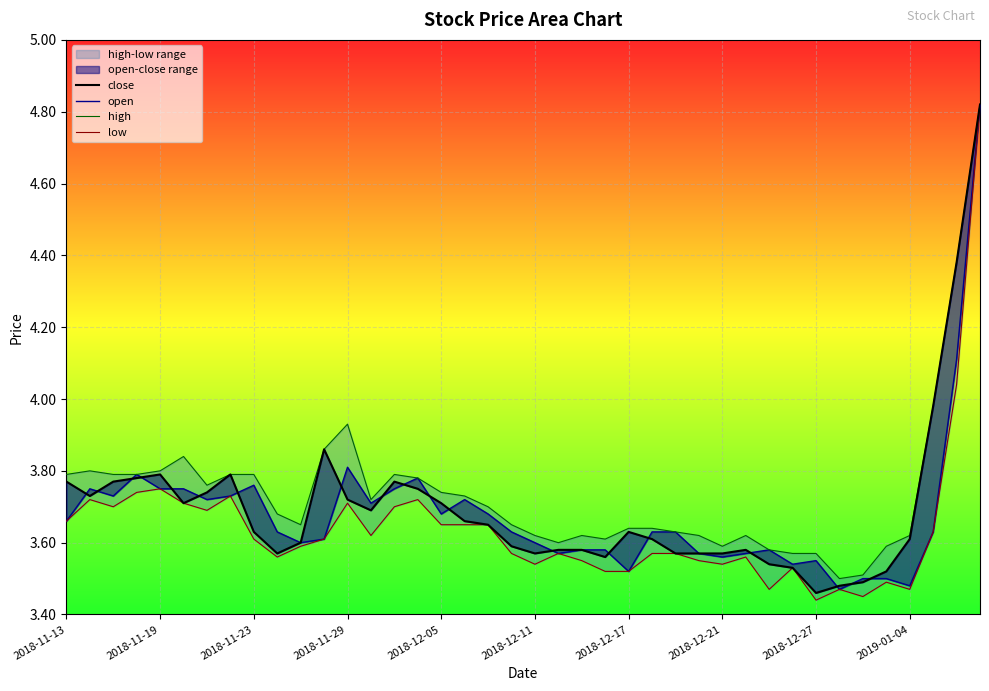

The value of open at 2018-12-11 is 3.6. True or false?

True